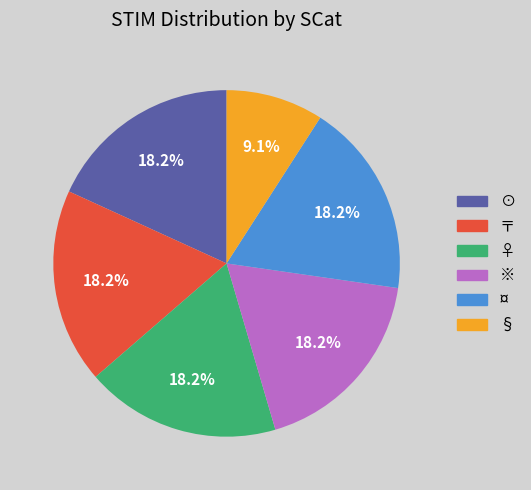

Which category has the smallest portion of the pie?

§